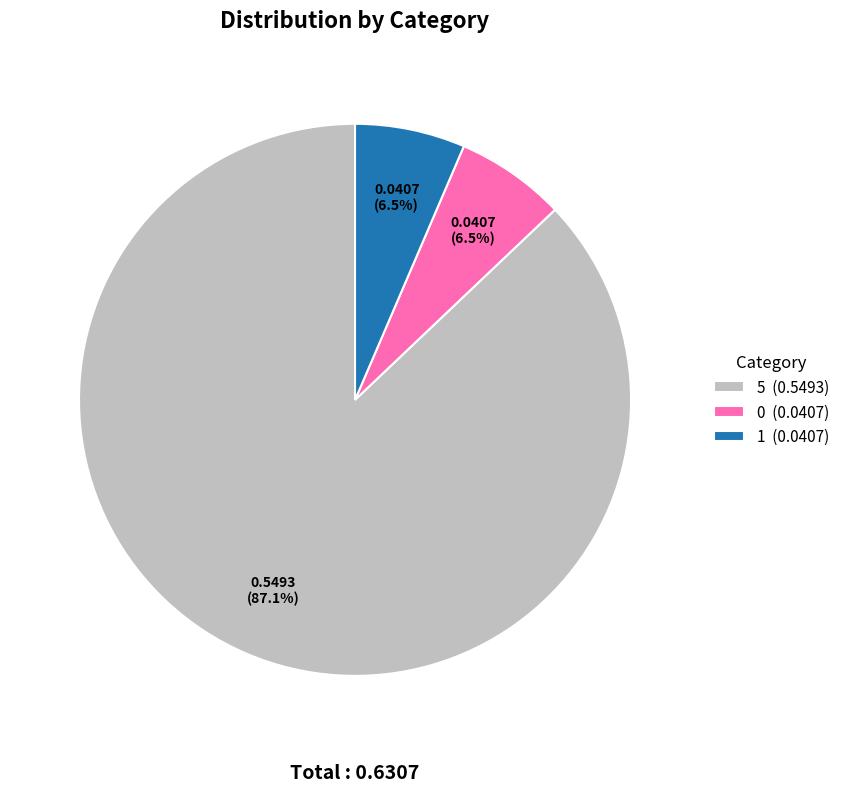

Which category has the biggest portion of the pie?

5 (0.5493)